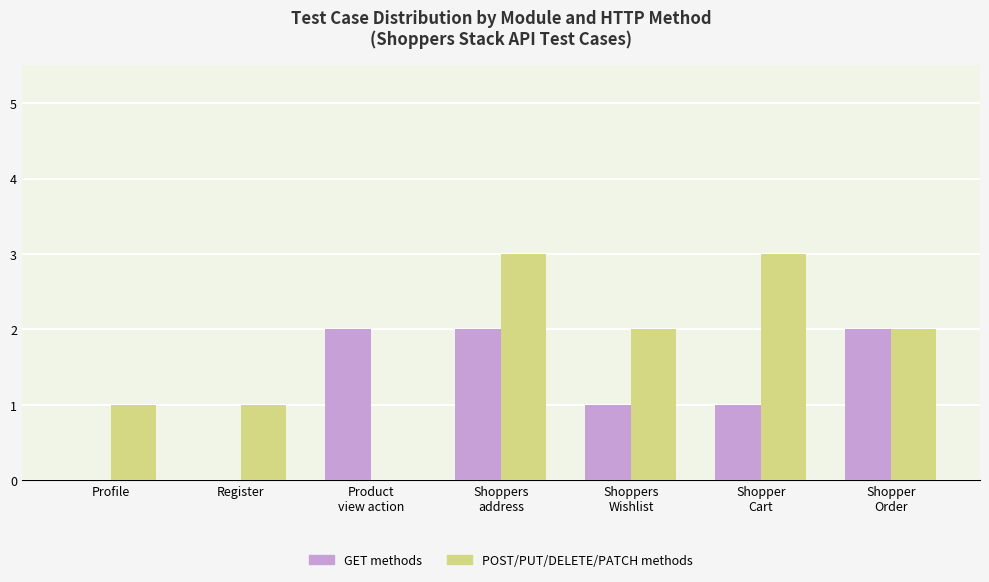

Reading left to right, transcribe all the data shown in this chart.

GET methods: Profile=0	Register=0	Product
view action=2	Shoppers
address=2	Shoppers
Wishlist=1	Shopper
Cart=1	Shopper
Order=2
POST/PUT/DELETE/PATCH methods: Profile=1	Register=1	Product
view action=0	Shoppers
address=3	Shoppers
Wishlist=2	Shopper
Cart=3	Shopper
Order=2